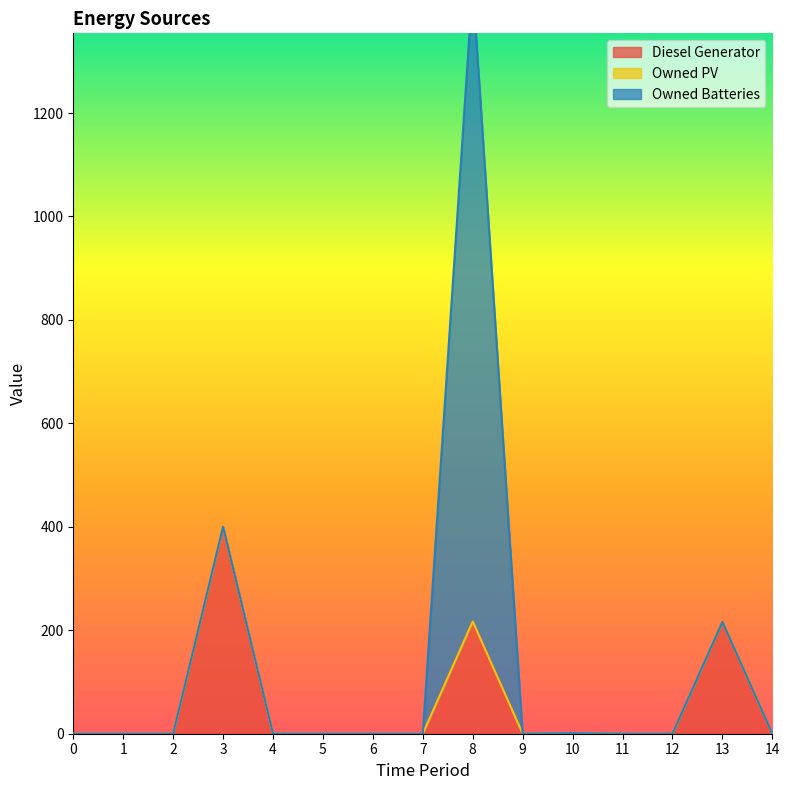

Rank the series by their maximum value, from highest to lowest.

Owned Batteries, Diesel Generator, Owned PV